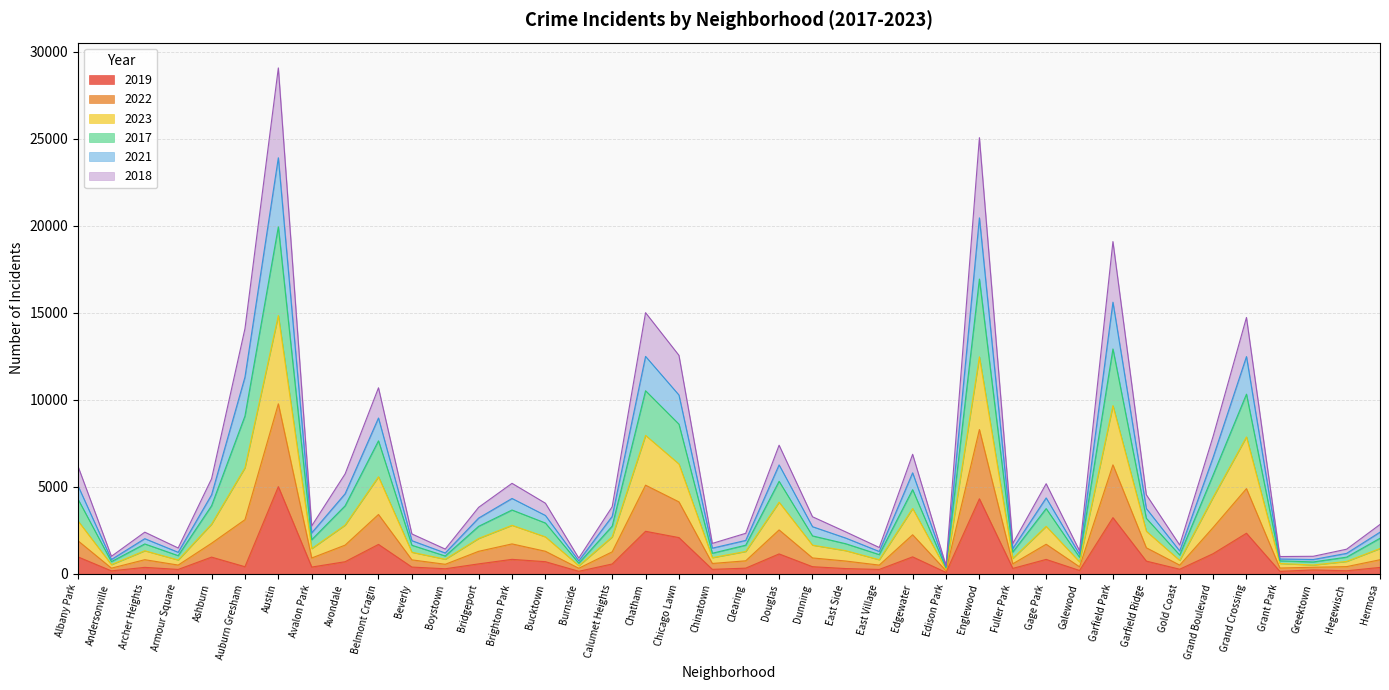

True or false: 2022 and 2021 cross at least once.

False